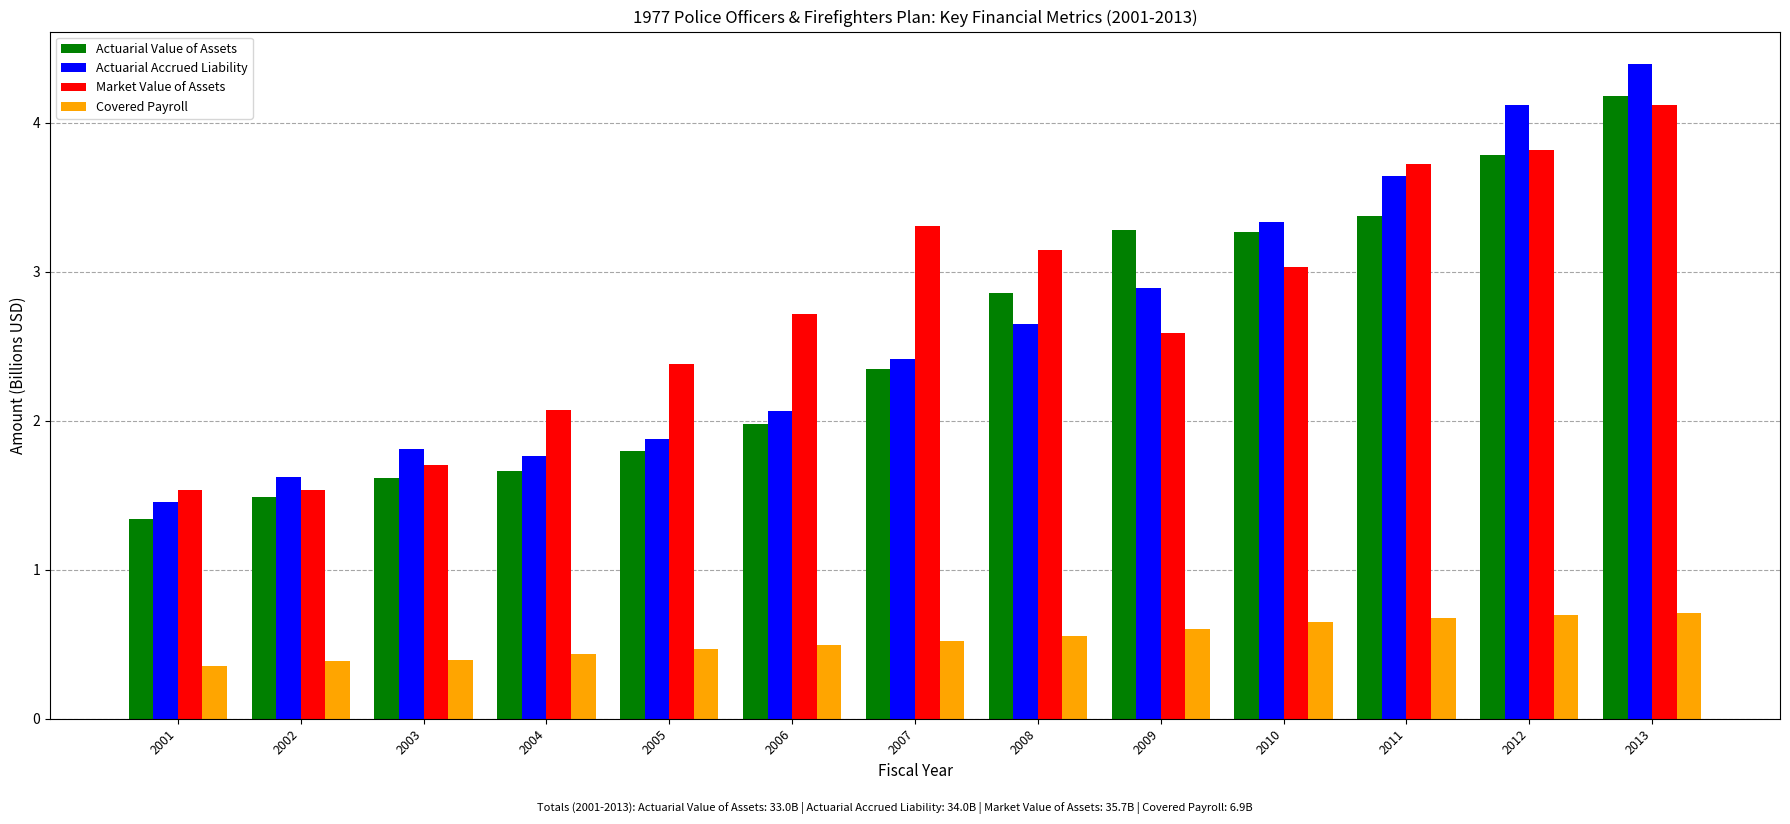

What is the spread (max minus min) of values at 2011?

3.0